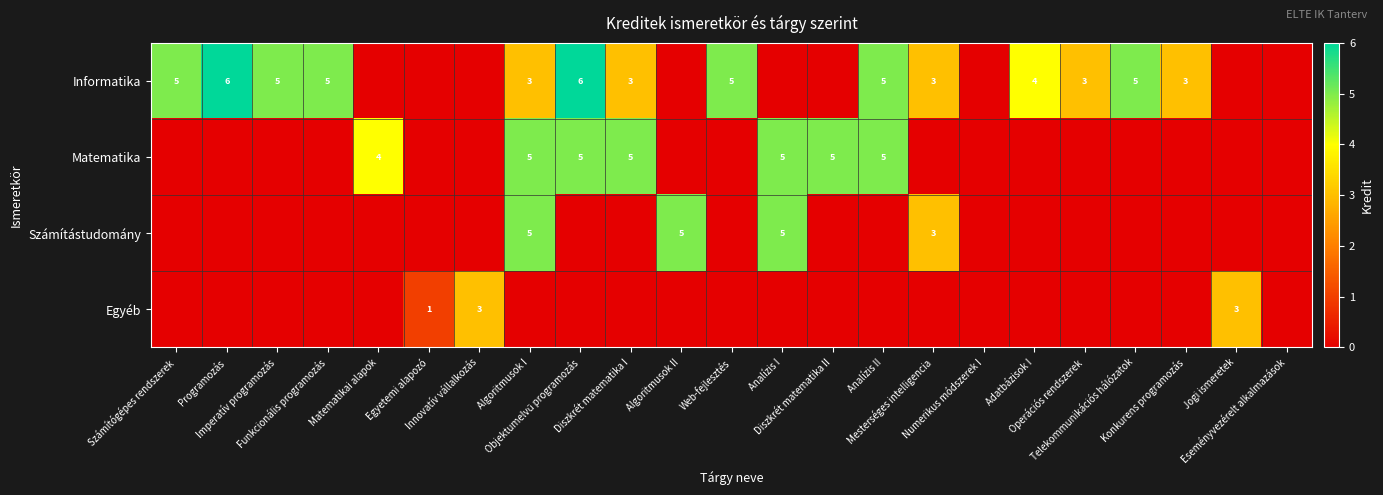

The value of Informatika at Objektumelvű programozás is 10. True or false?

False